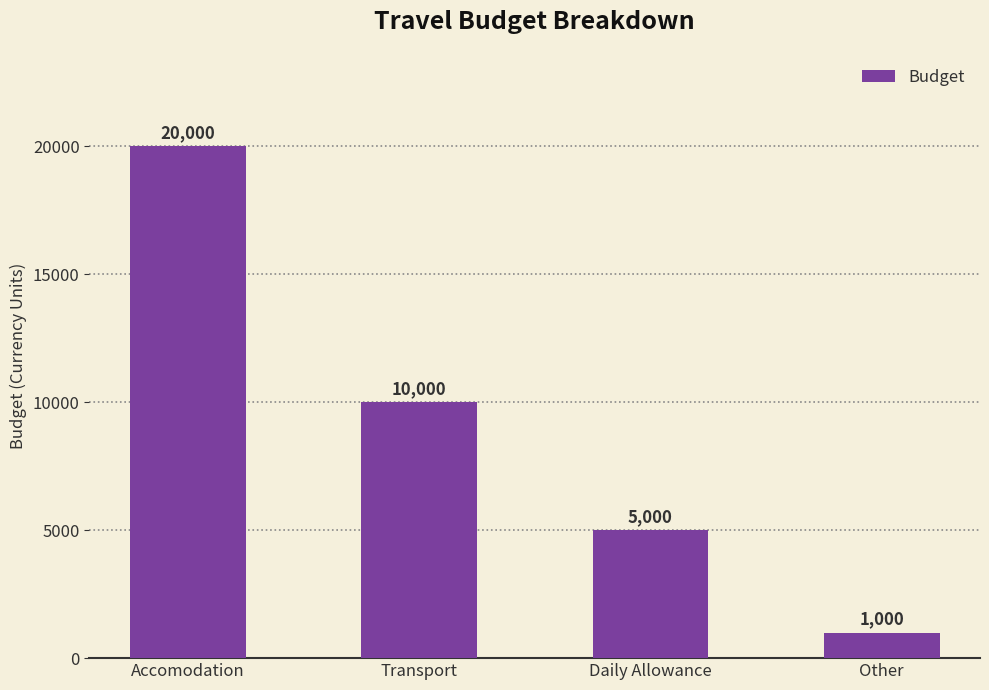

Between Accomodation and Transport, which is larger?

Accomodation